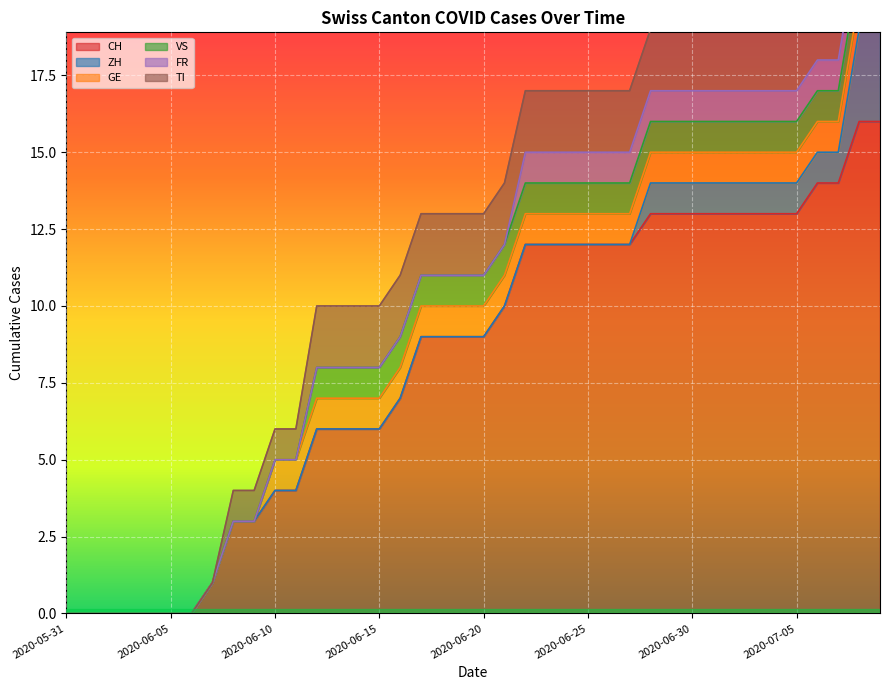

Which series has the largest range (max minus min)?

CH